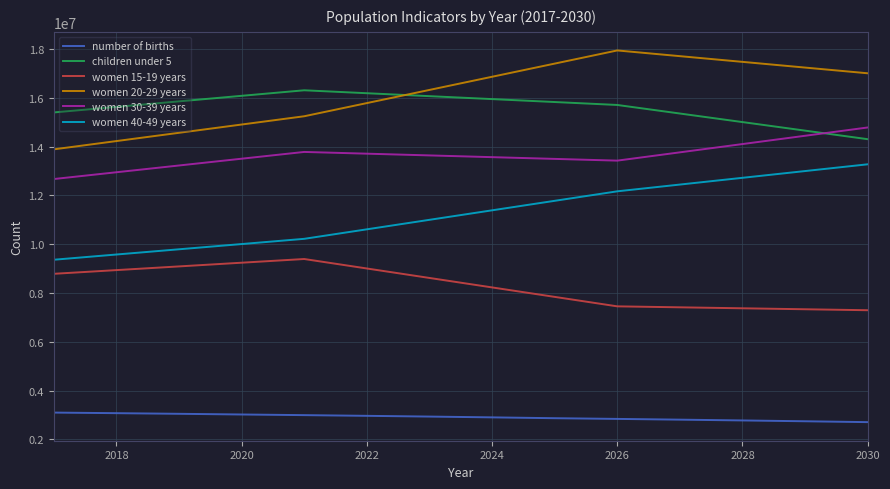

True or false: number of births and women 40-49 years intersect in this chart.

False